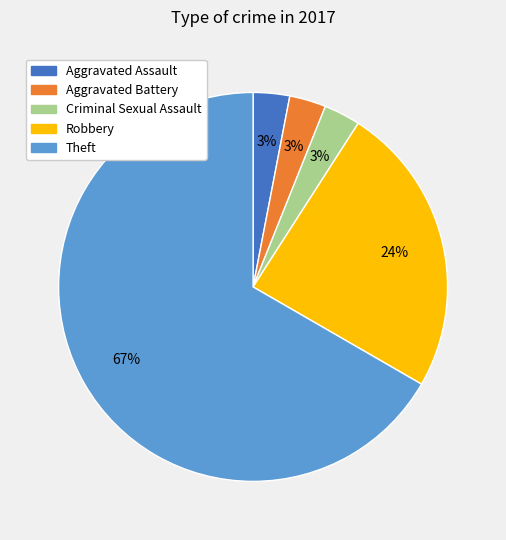

To the nearest percent, what is the average slice percentage?

20%